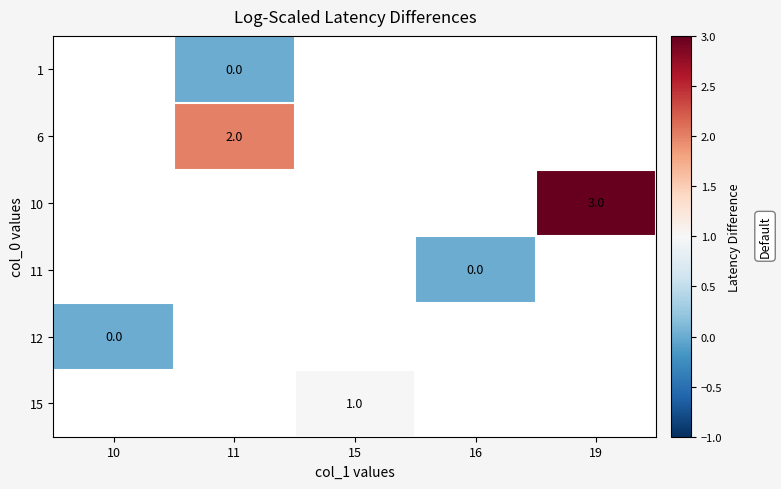

Is the value of 1 at 11 greater than the value of 15 at 10?

No